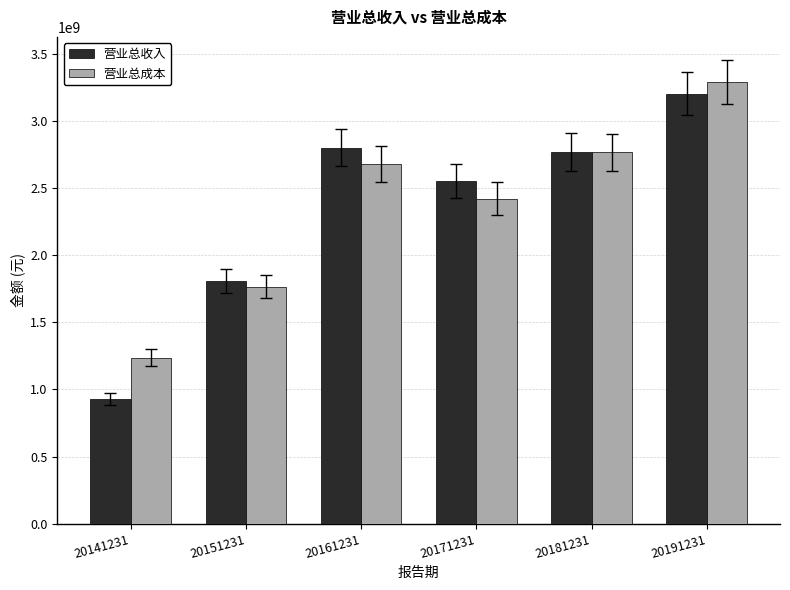

Rank the series at 20161231 from highest to lowest value.

营业总收入, 营业总成本